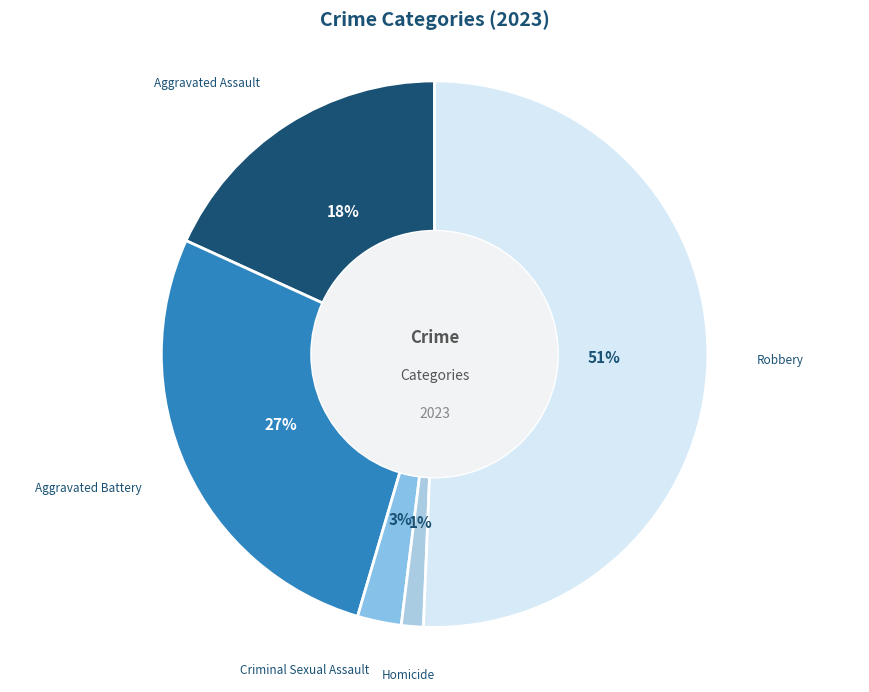

Approximately how many times larger is the value at Aggravated Battery compared to Robbery?

0.5